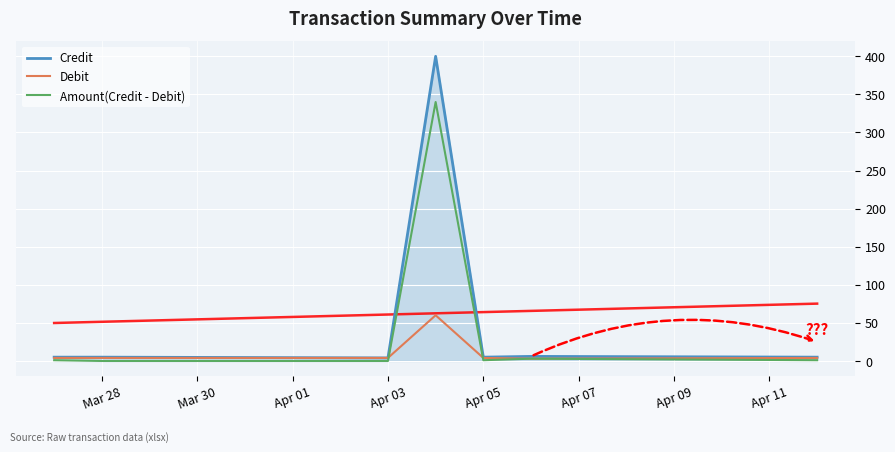

At which label does Amount(Credit - Debit) first exceed 1?

Apr 03